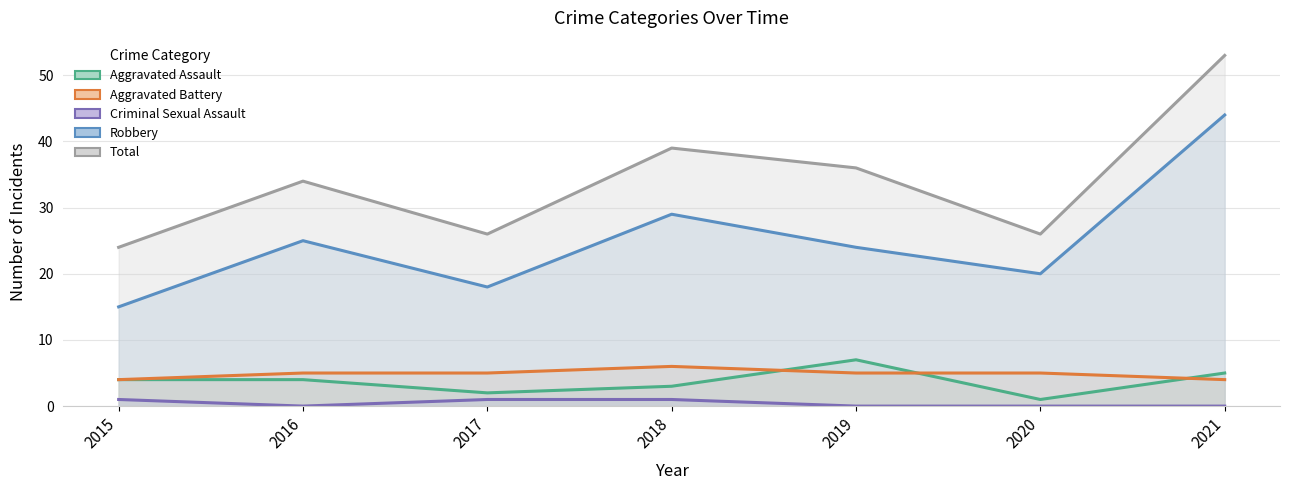

True or false: Aggravated Assault has a value of 3 at 2018.

True